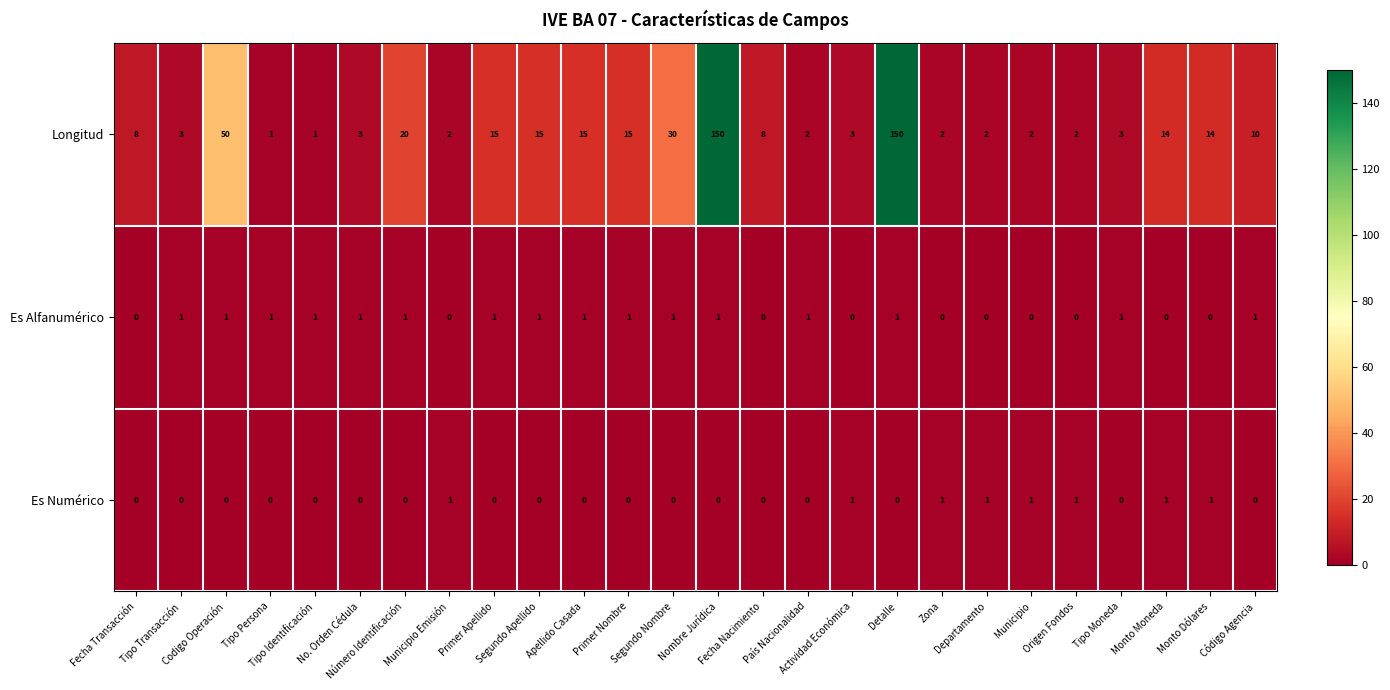

Count the number of categories in the chart.

26